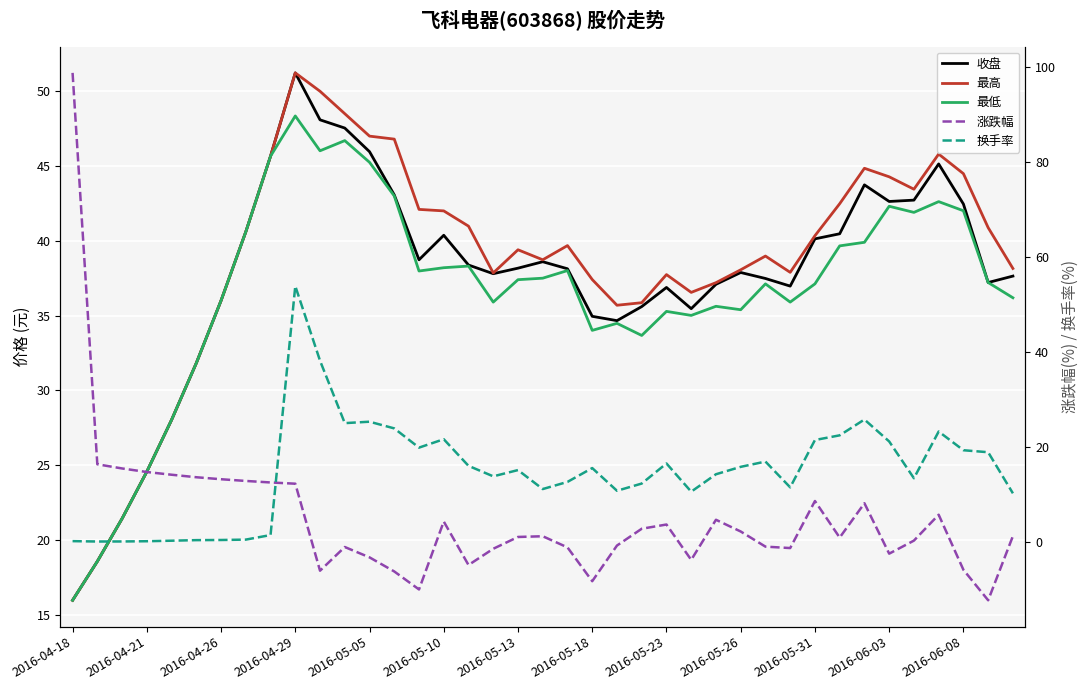

How many values in the 最高 series exceed 39?

20